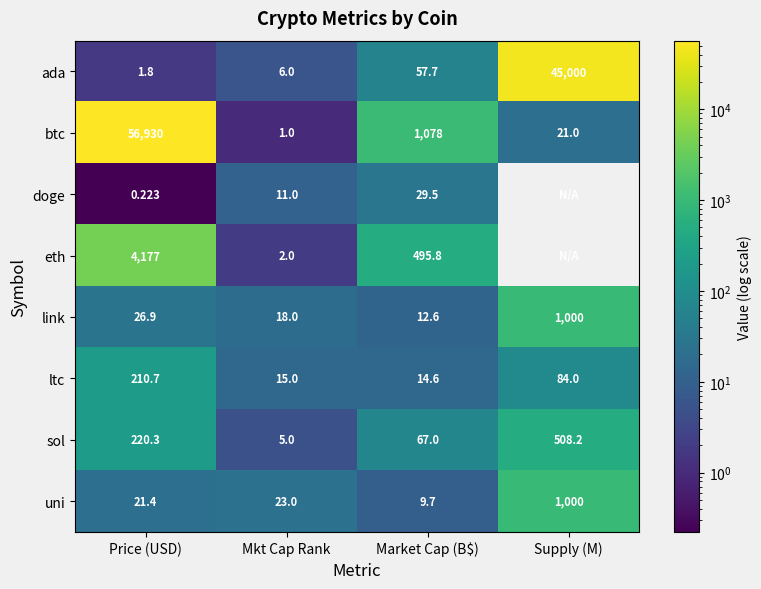

Where does the ltc series first go above 84?

Price (USD)